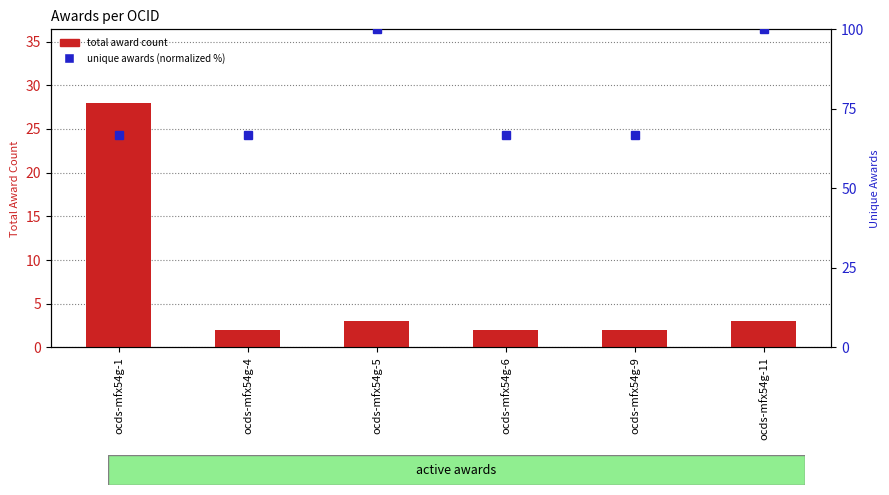

Reading left to right, transcribe all the data shown in this chart.

total award count: ocds-mfx54g-1=28.0	ocds-mfx54g-4=2.0	ocds-mfx54g-5=3.0	ocds-mfx54g-6=2.0	ocds-mfx54g-9=2.0	ocds-mfx54g-11=3.0
unique awards (normalized): ocds-mfx54g-1=66.7	ocds-mfx54g-4=66.7	ocds-mfx54g-5=100.0	ocds-mfx54g-6=66.7	ocds-mfx54g-9=66.7	ocds-mfx54g-11=100.0